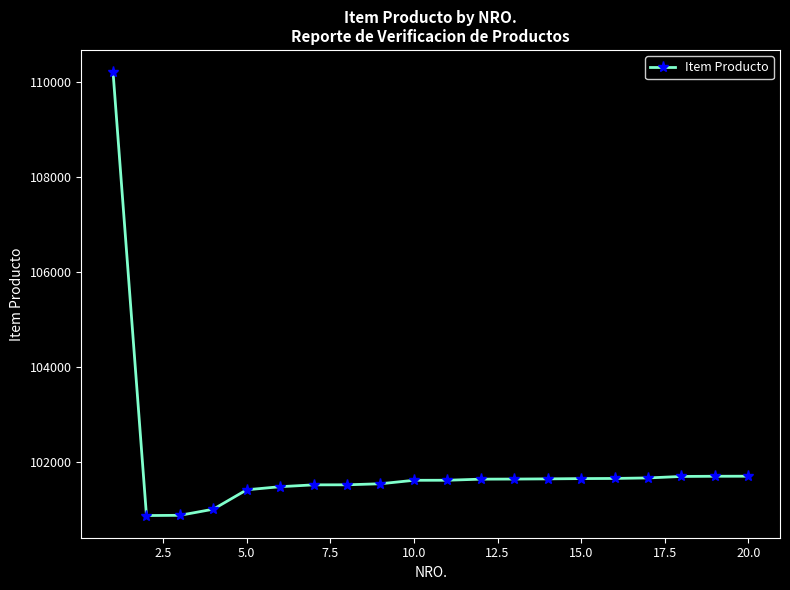

What is the value of the 15th point from the left?

101648